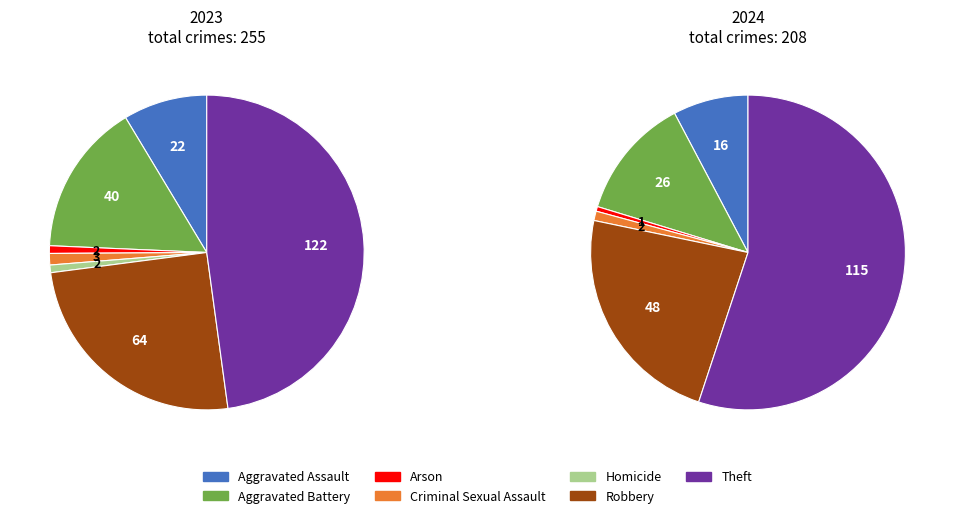

Rank the categories by value from lowest to highest.

Homicide, Arson, Criminal Sexual Assault, Aggravated Assault, Aggravated Battery, Robbery, Theft